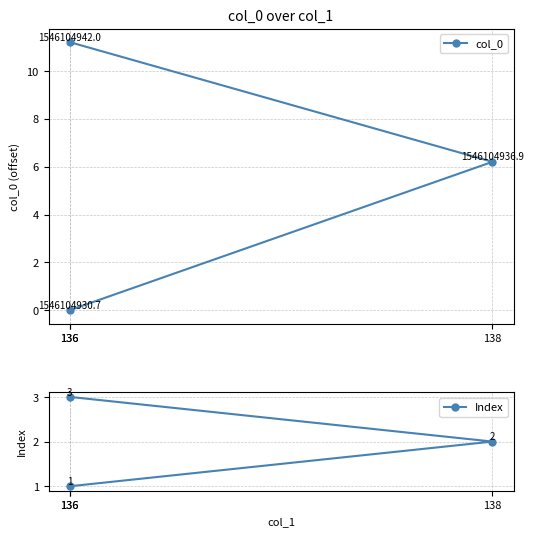

What is the greatest value displayed?

11.2